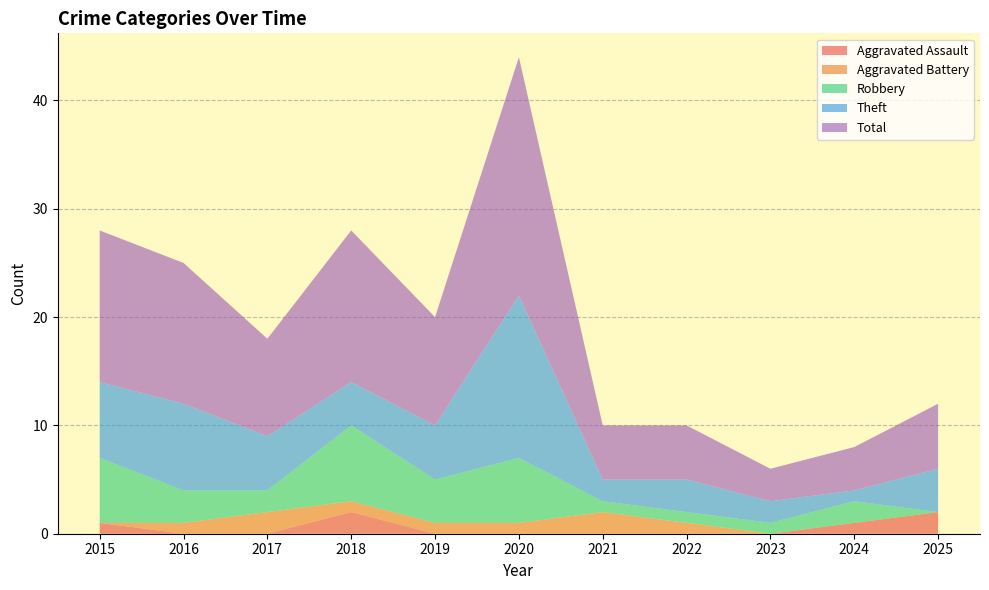

Reading left to right, transcribe all the data shown in this chart.

Aggravated Assault: 1	0	0	2	0	0	0	0	0	1	2
Aggravated Battery: 0	1	2	1	1	1	2	1	0	0	0
Robbery: 6	3	2	7	4	6	1	1	1	2	0
Theft: 7	8	5	4	5	15	2	3	2	1	4
Total: 14	13	9	14	10	22	5	5	3	4	6